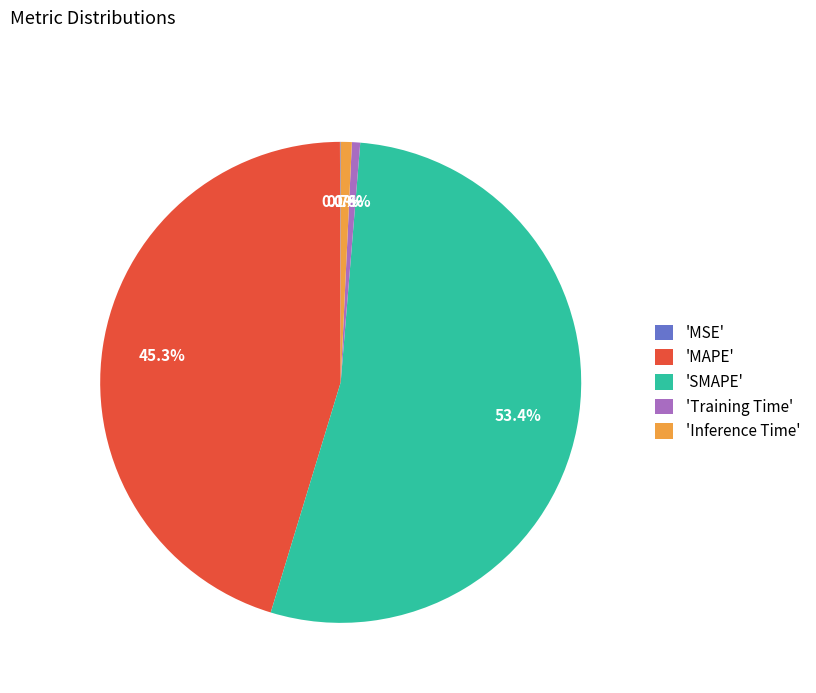

Is there a majority slice in this chart?

Yes